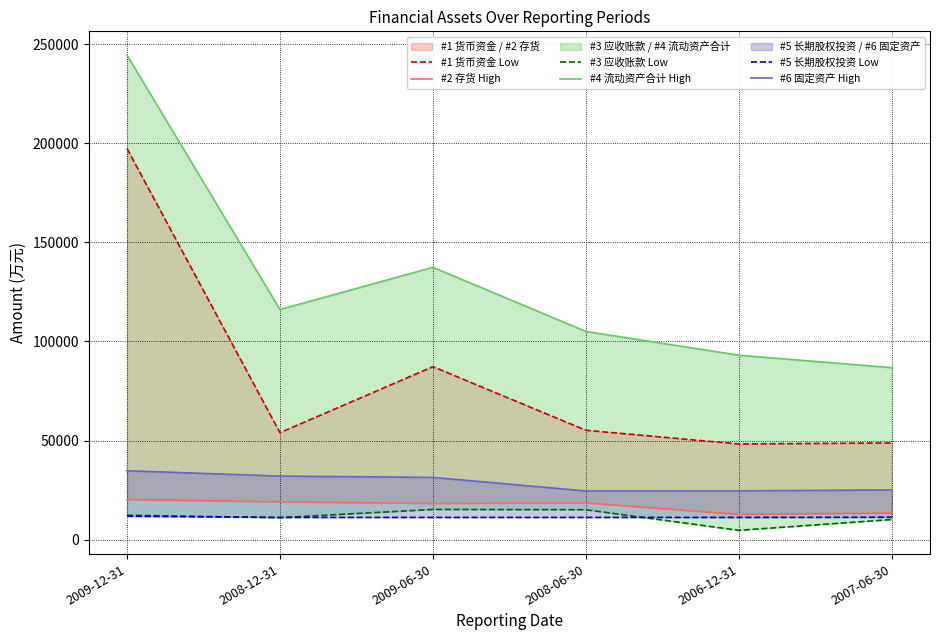

Which category has the highest value in the #1 货币资金 Low series?

2009-12-31